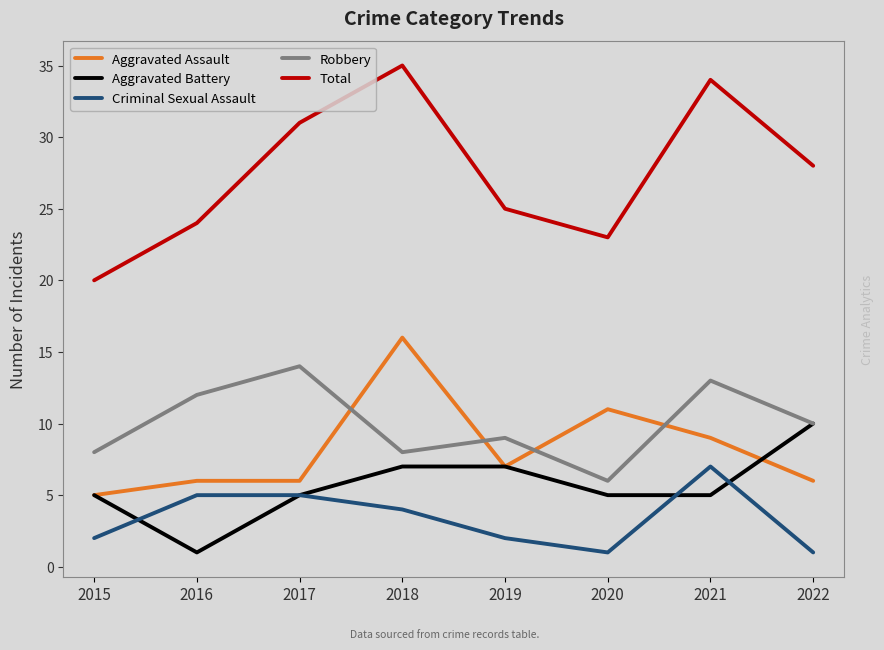

True or false: Aggravated Battery and Total intersect in this chart.

False